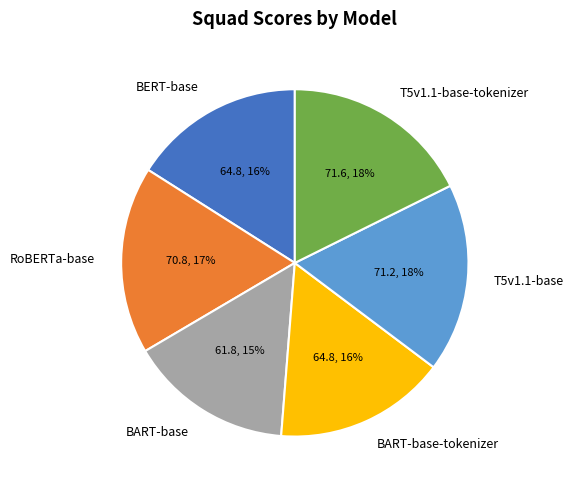

To the nearest percent, what percentage of the pie is BERT-base?

16%